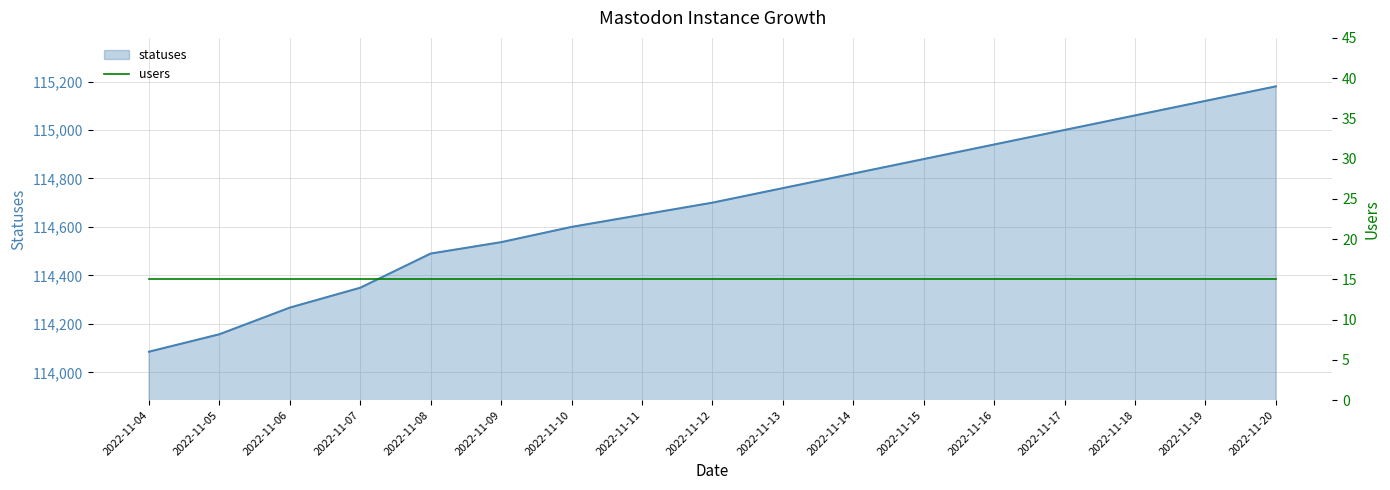

At which category does the chart reach its minimum across all series?

2022-11-04